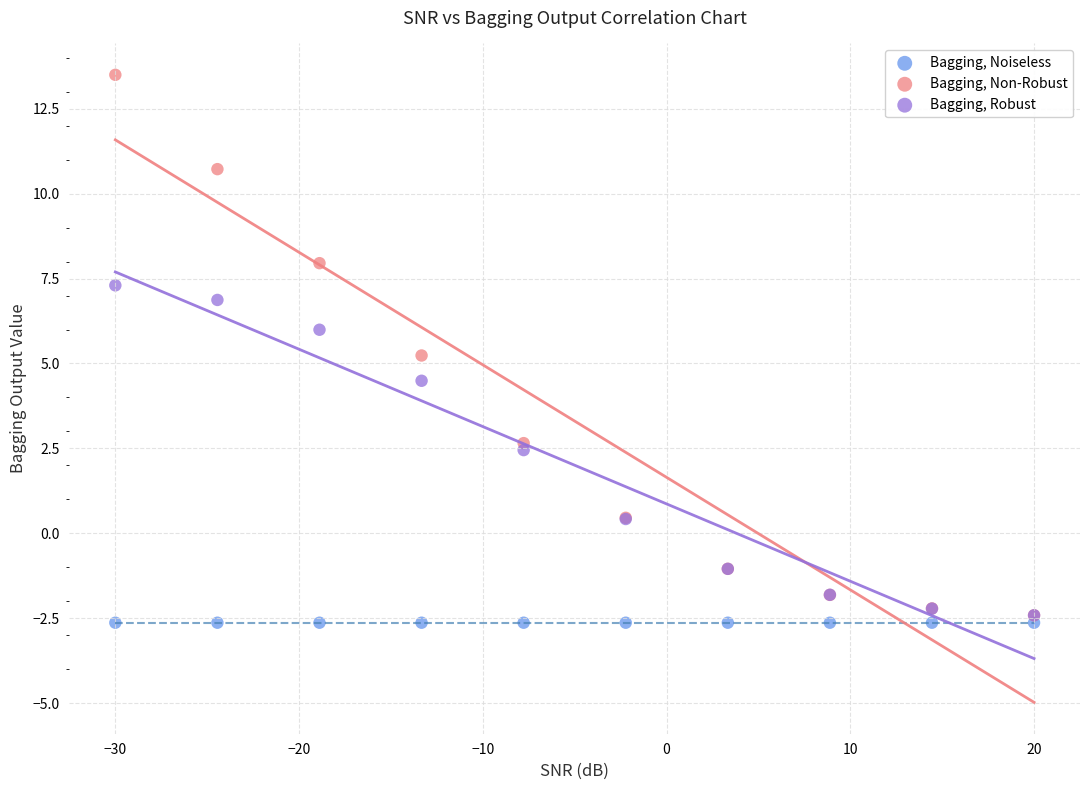

In the Bagging, Robust series, what Y value is closest to 2?

2.4